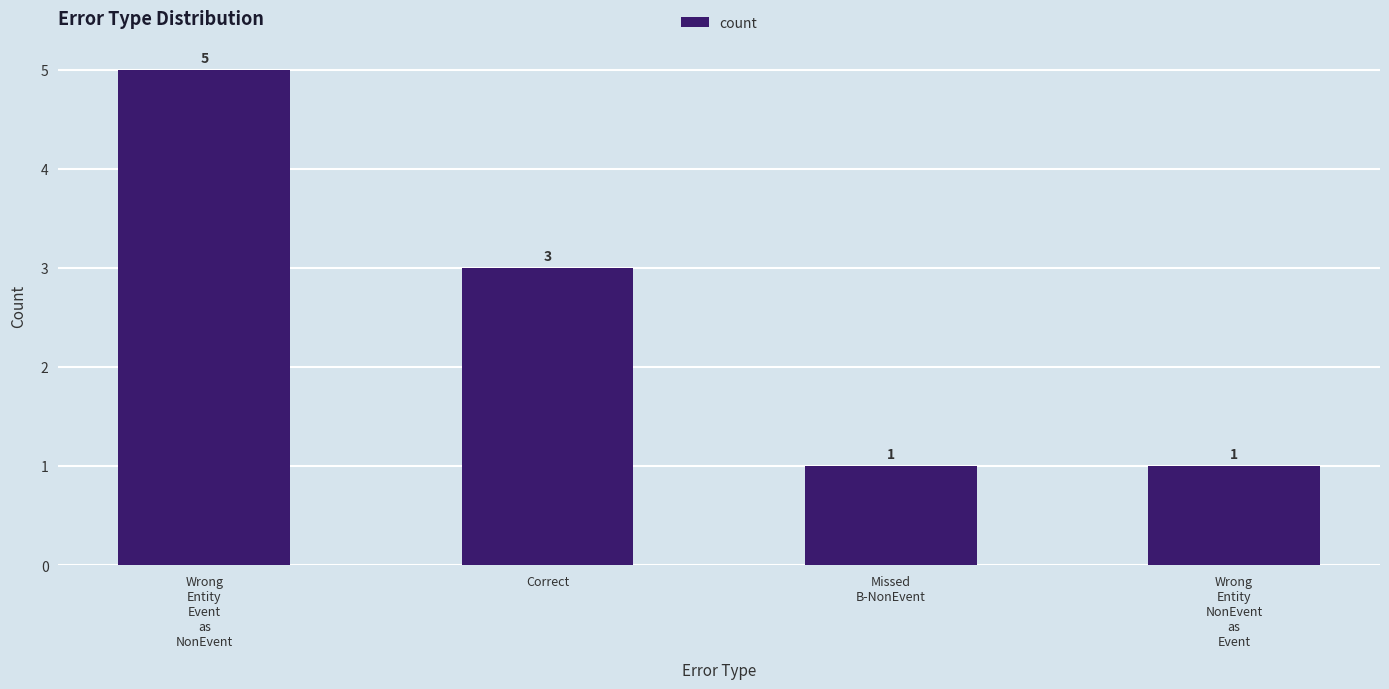

What position from the right is Missed
B-NonEvent?

2